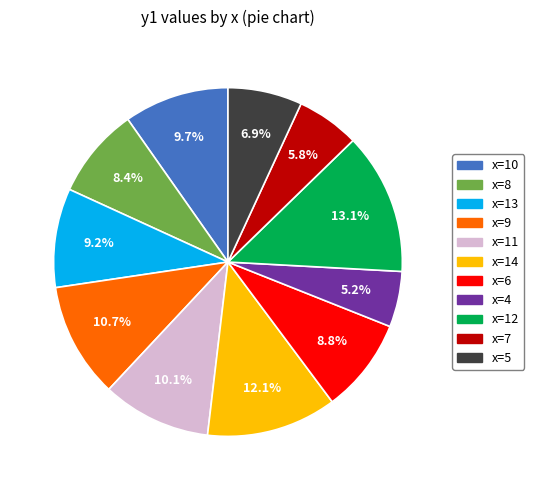

Count the number of slices in the pie.

11